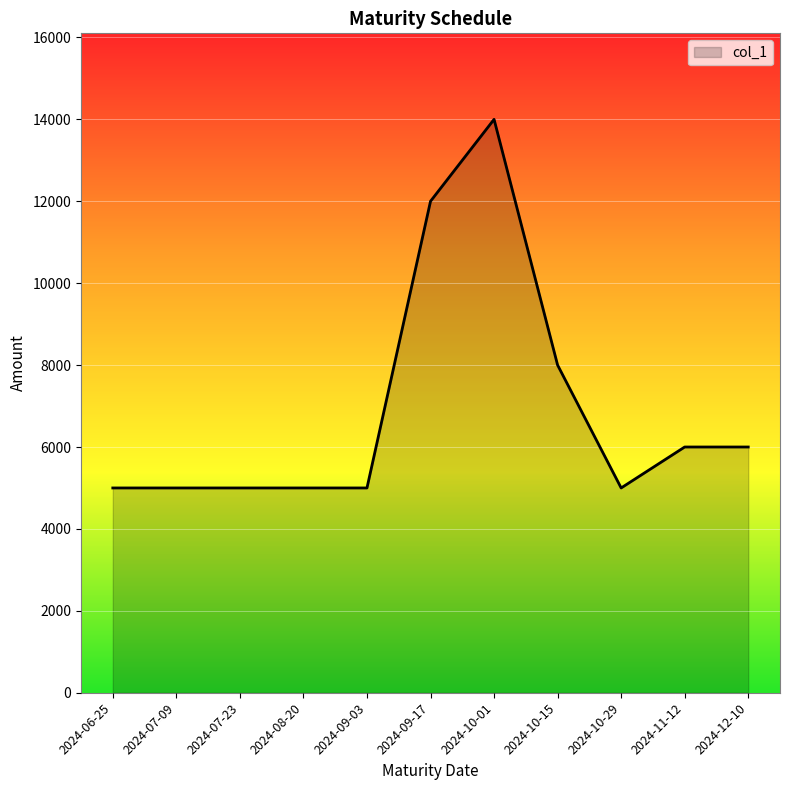

Is it true that the value at 2024-07-23 is 5000?

True